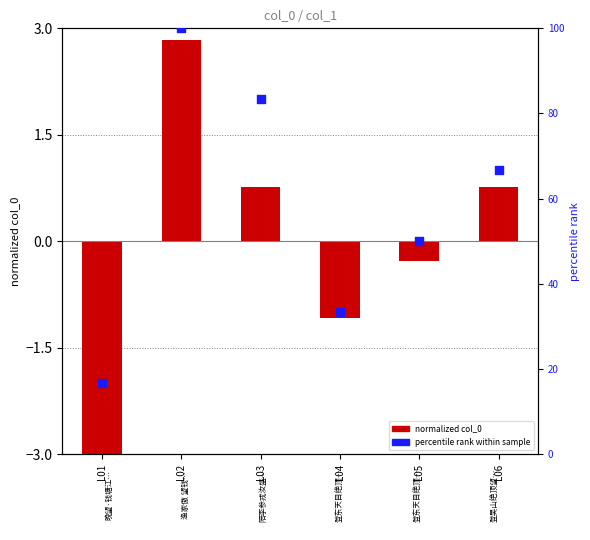

Which series has the largest total across all categories?

percentile rank within sample